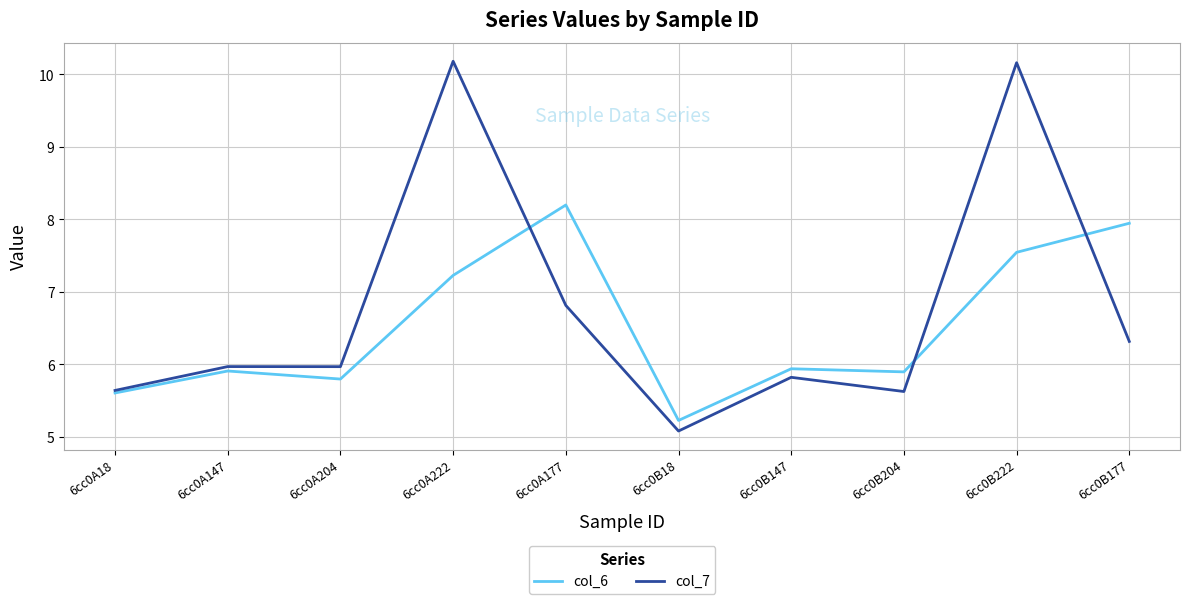

What is the minimum value shown in the chart?

5.1